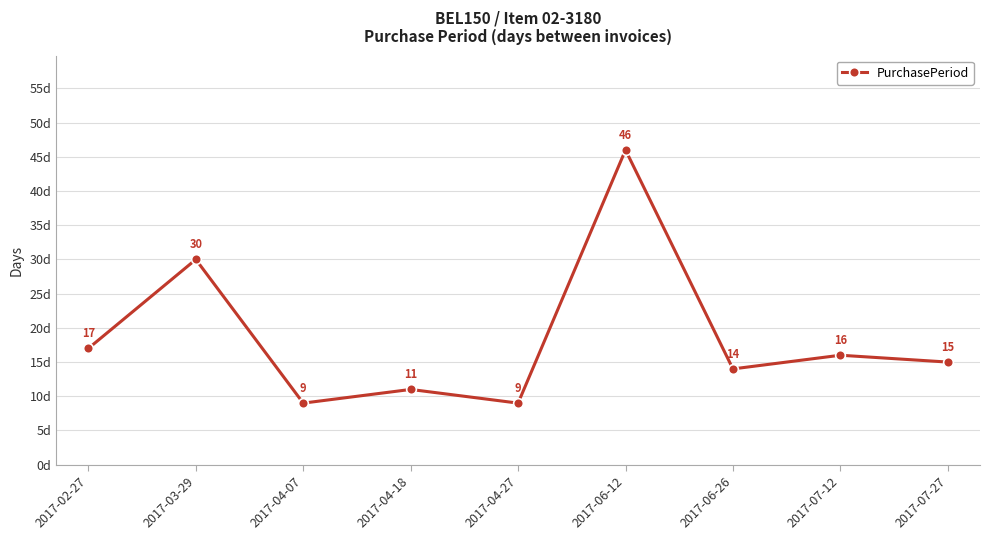

Reading right to left, transcribe all the data shown in this chart.

2017-07-27=15	2017-07-12=16	2017-06-26=14	2017-06-12=46	2017-04-27=9	2017-04-18=11	2017-04-07=9	2017-03-29=30	2017-02-27=17